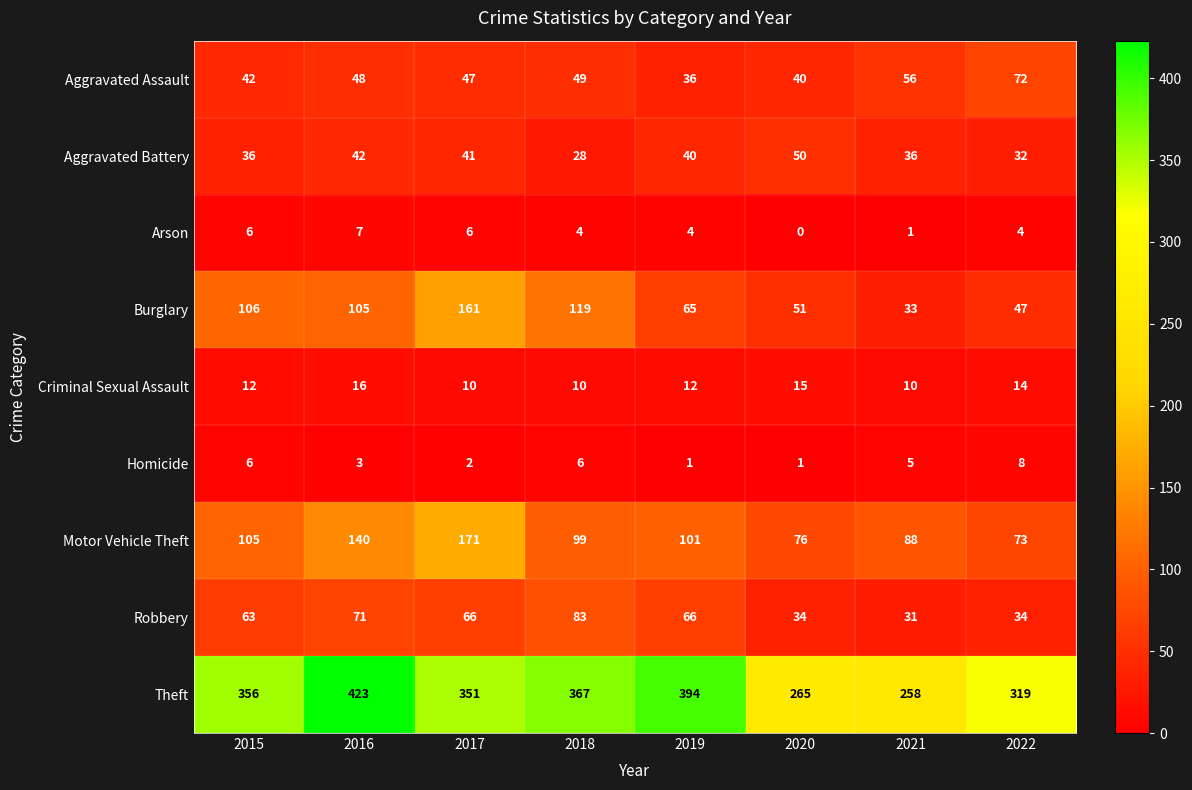

Which series has the largest range (max minus min)?

Theft